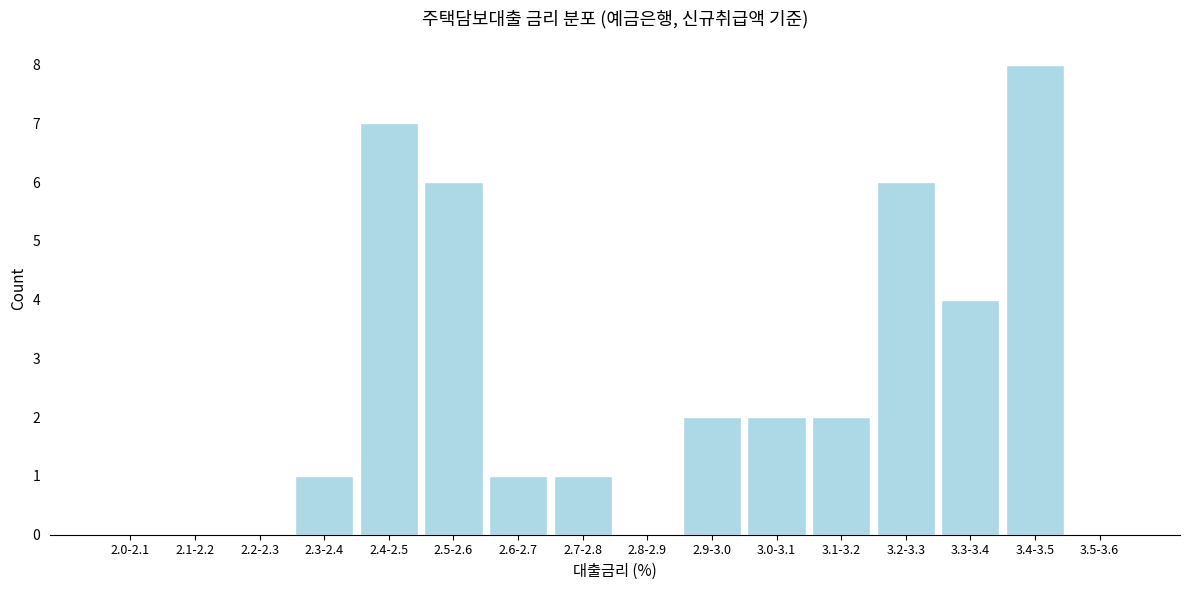

Reading left to right, extract all data points from this chart.

2.0-2.1=0	2.1-2.2=0	2.2-2.3=0	2.3-2.4=1	2.4-2.5=7	2.5-2.6=6	2.6-2.7=1	2.7-2.8=1	2.8-2.9=0	2.9-3.0=2	3.0-3.1=2	3.1-3.2=2	3.2-3.3=6	3.3-3.4=4	3.4-3.5=8	3.5-3.6=0